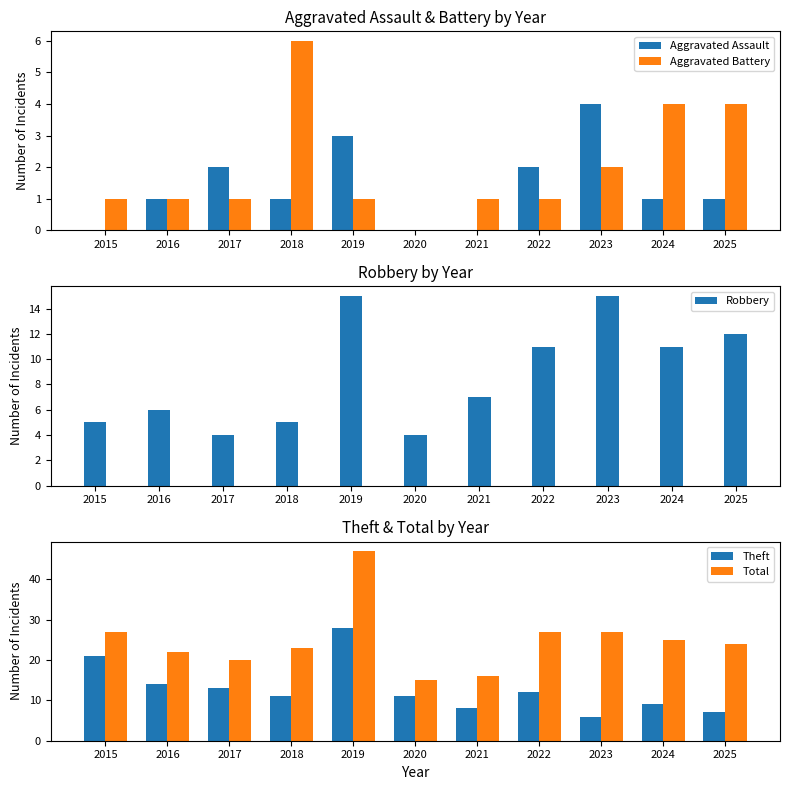

How many values in Aggravated Assault are above zero?

8